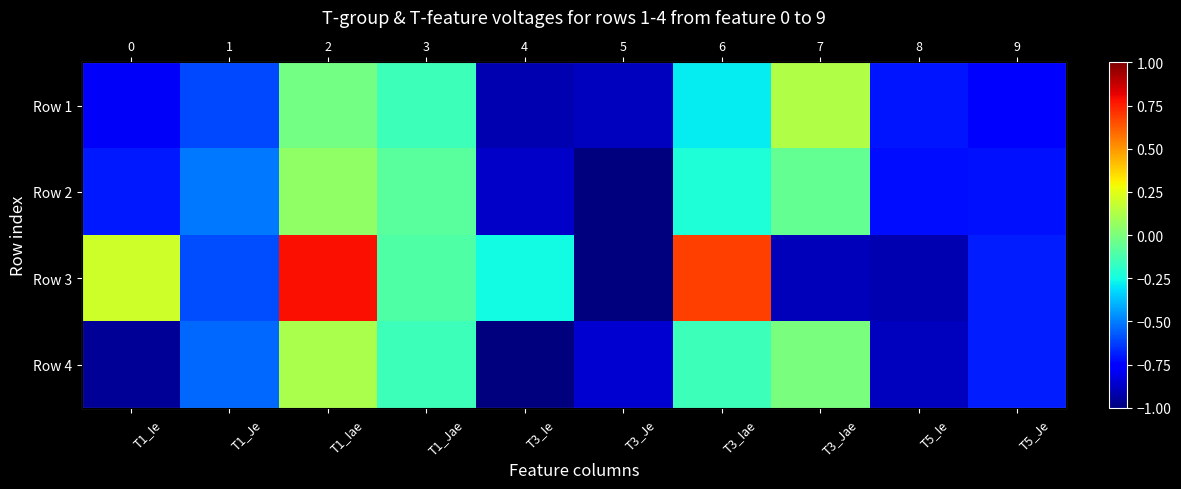

Which has a higher value, T1_Iae or T3_Ie?

T1_Iae